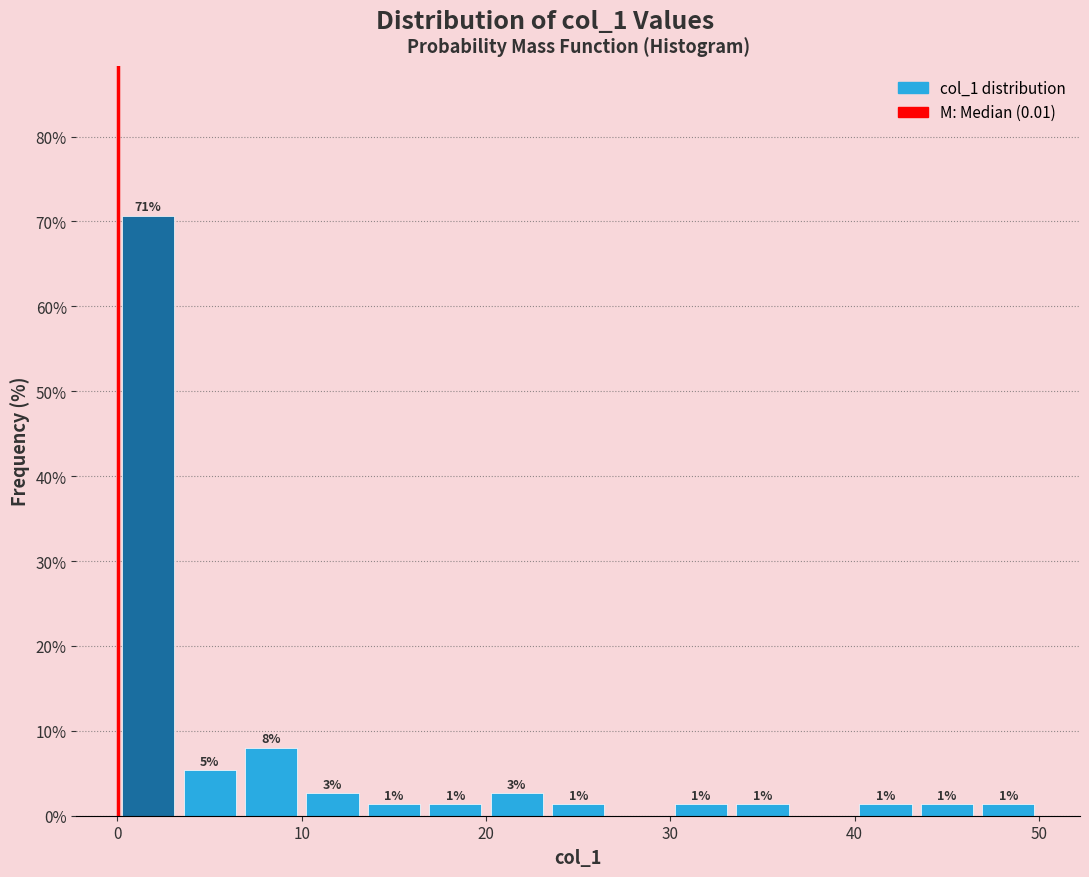

Around what value on the x-axis is the tallest bar? Give the approximate position of its centre, as read against the axis.

2